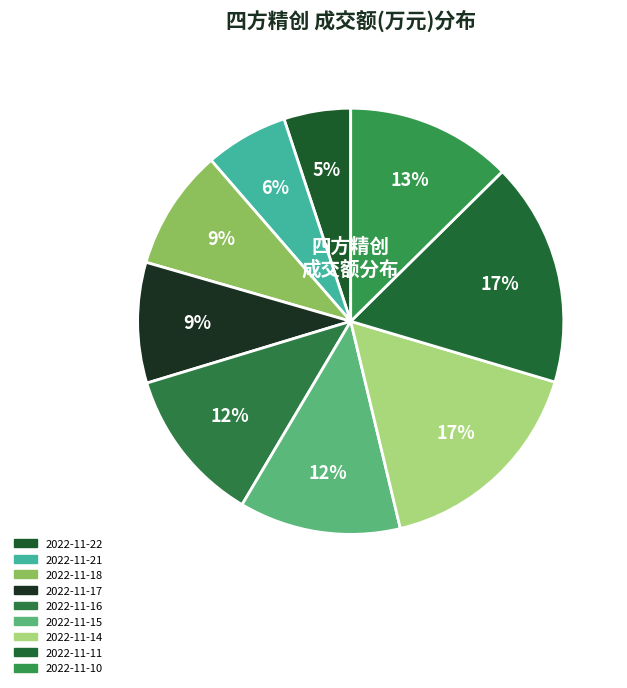

How many slices are in this pie chart?

9